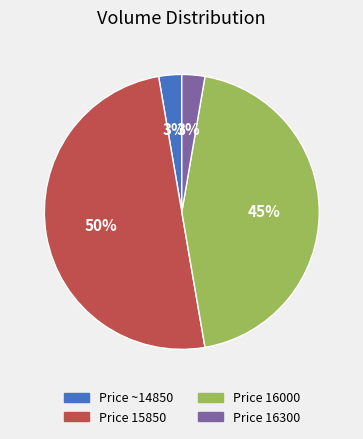

To the nearest percent, what is the difference between the largest and smallest slice percentages?

47%